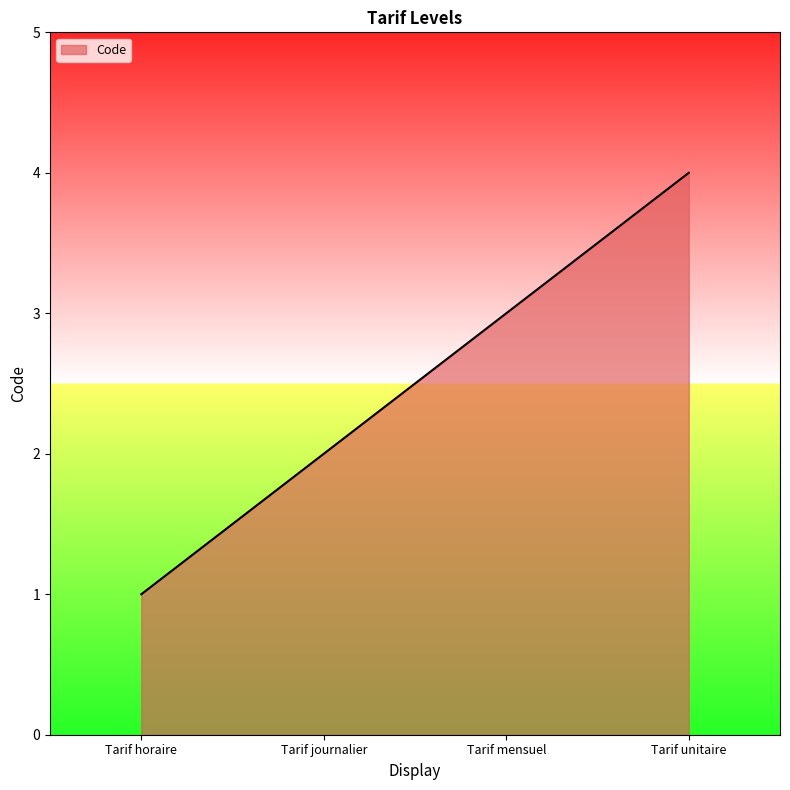

Approximately how many times larger is the value at Tarif horaire compared to Tarif mensuel?

0.3